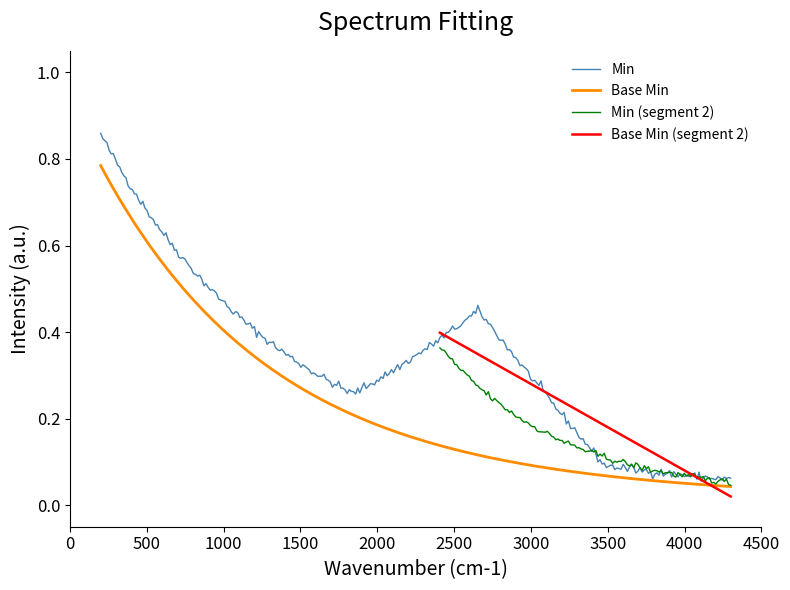

Is it true that Min equals 0 at Extension.value[x] (valueCodeableConcept)?

False